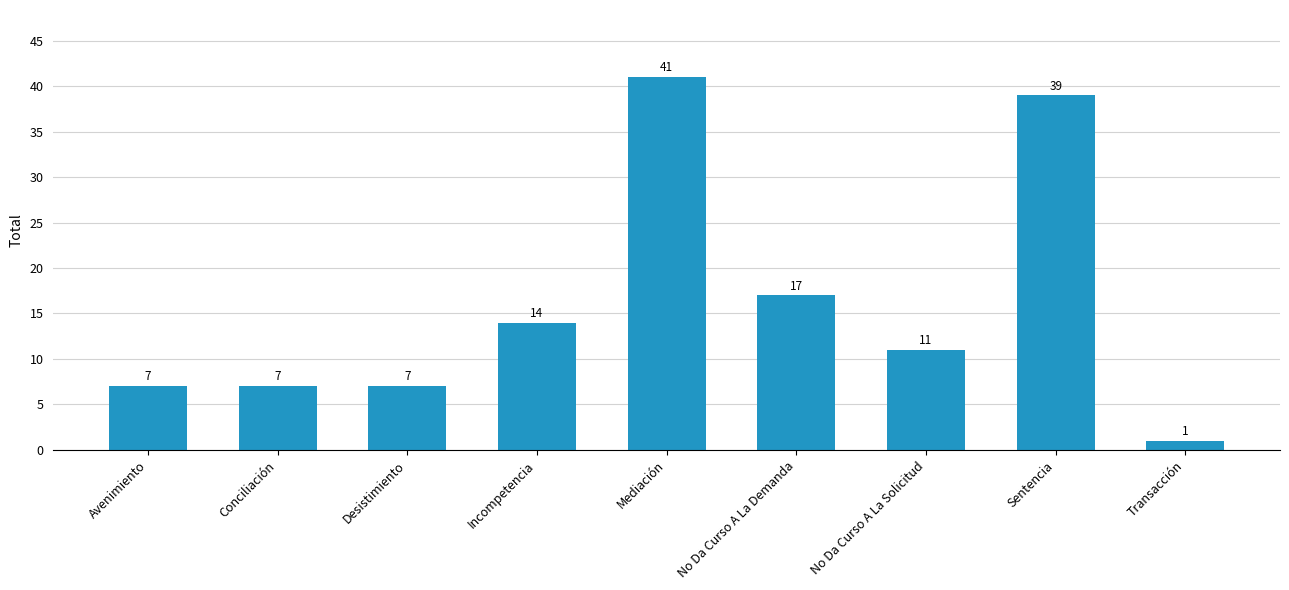

Reading left to right, extract all data points from this chart.

Avenimiento=7	Conciliación=7	Desistimiento=7	Incompetencia=14	Mediación=41	No Da Curso A La Demanda=17	No Da Curso A La Solicitud=11	Sentencia=39	Transacción=1